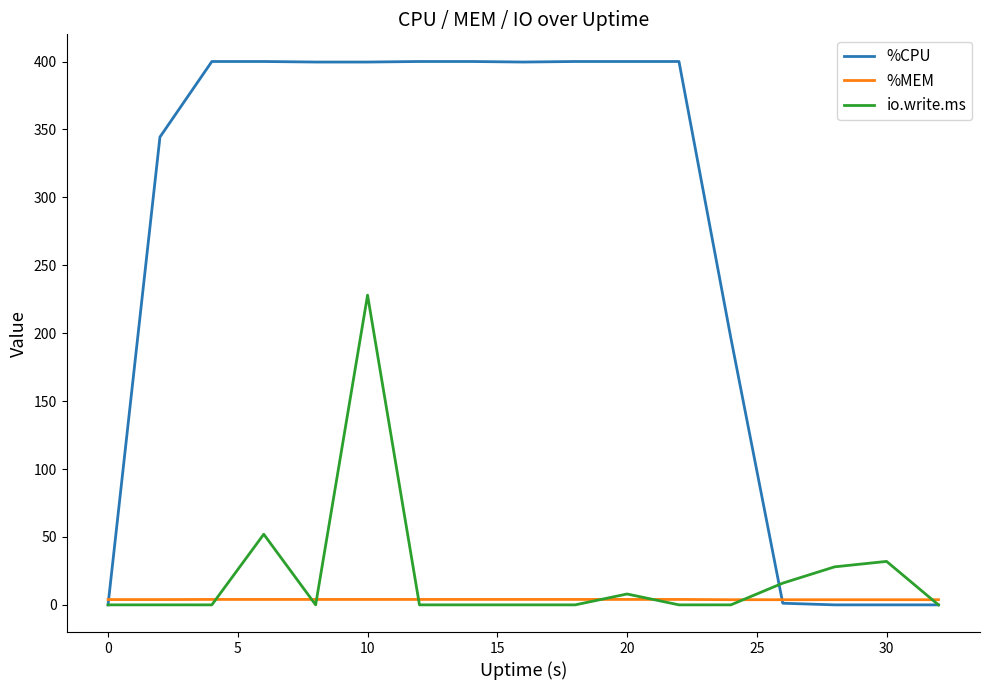

Which series has the widest spread of values?

%CPU